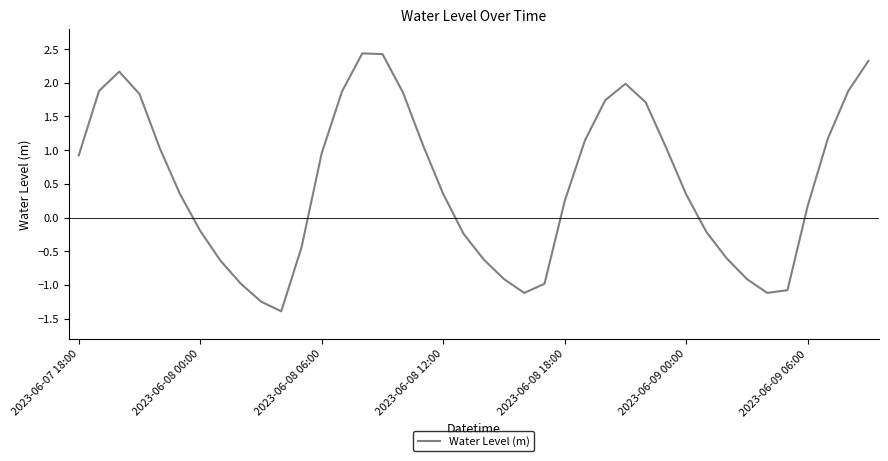

What is the smallest value displayed?

-1.4